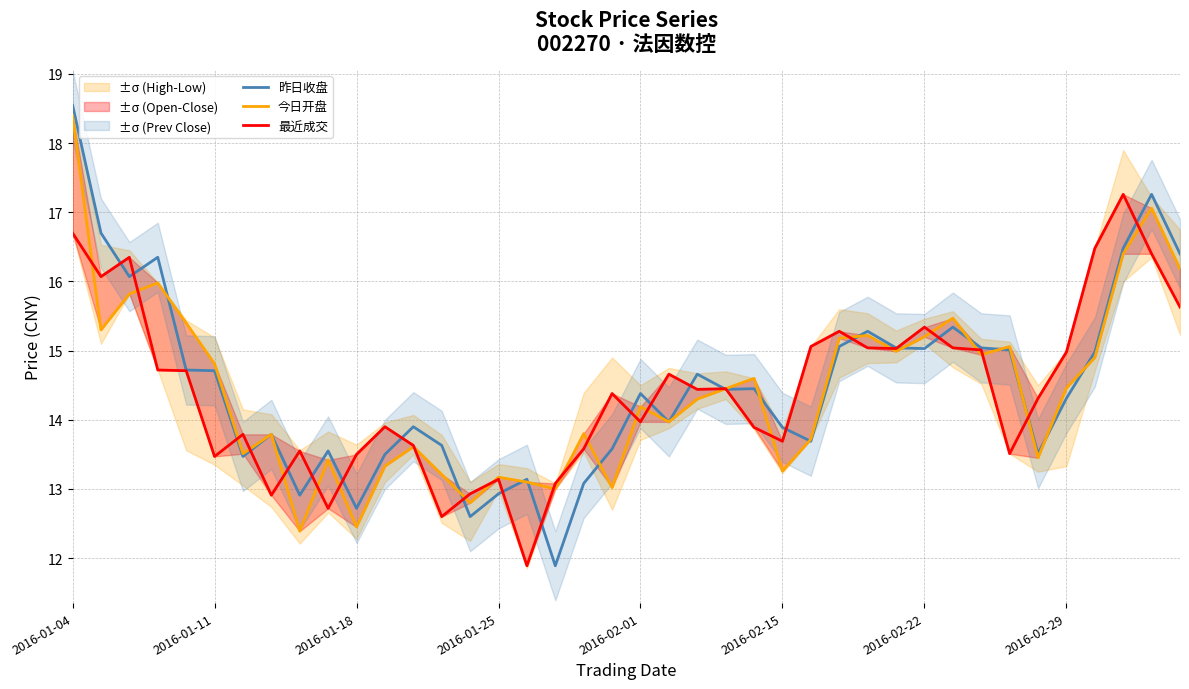

Between 38 and 24, which is larger?

38